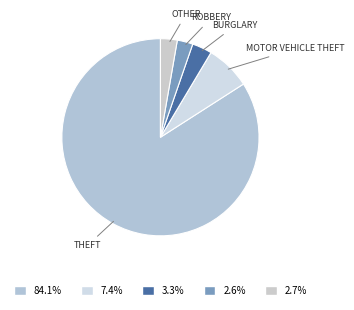

How many slices are in this pie chart?

5